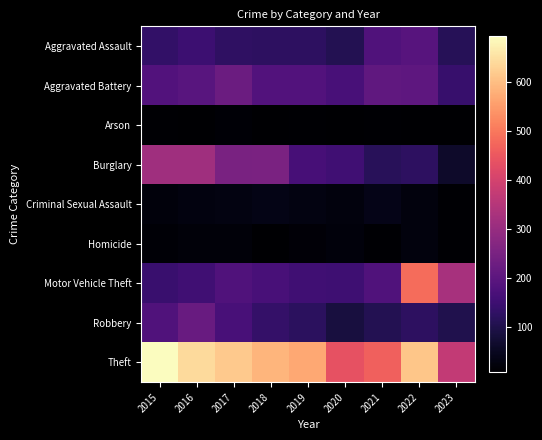

Reading left to right, what are all the values shown in this chart?

Aggravated Assault: 2015=132	2016=149	2017=126	2018=124	2019=124	2020=108	2021=179	2022=190	2023=113
Aggravated Battery: 2015=183	2016=193	2017=226	2018=184	2019=184	2020=168	2021=208	2022=205	2023=140
Arson: 2015=12	2016=7	2017=13	2018=8	2019=10	2020=7	2021=12	2022=7	2023=9
Burglary: 2015=314	2016=315	2017=250	2018=252	2019=165	2020=153	2021=117	2022=124	2023=61
Criminal Sexual Assault: 2015=21	2016=28	2017=30	2018=35	2019=30	2020=25	2021=37	2022=24	2023=10
Homicide: 2015=15	2016=18	2017=20	2018=8	2019=16	2020=22	2021=12	2022=24	2023=11
Motor Vehicle Theft: 2015=142	2016=153	2017=180	2018=167	2019=152	2020=150	2021=180	2022=484	2023=327
Robbery: 2015=180	2016=220	2017=166	2018=134	2019=120	2020=87	2021=108	2022=123	2023=103
Theft: 2015=694	2016=643	2017=617	2018=587	2019=568	2020=438	2021=465	2022=612	2023=370